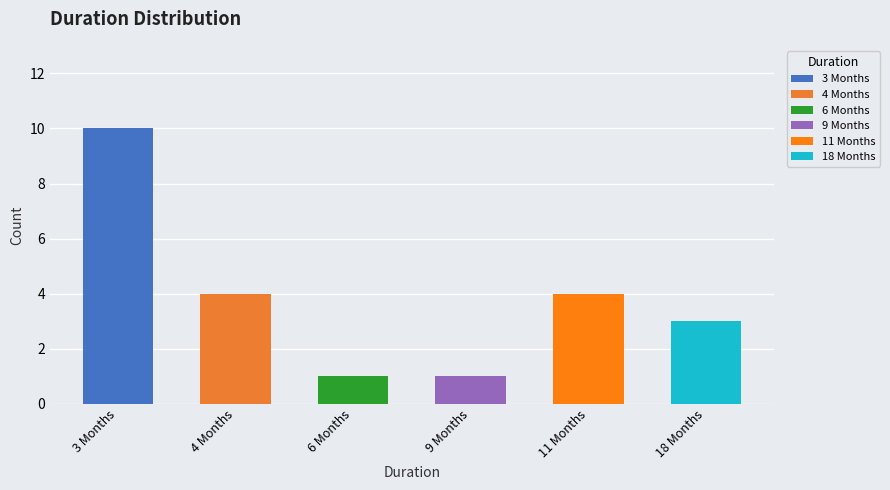

What is the change in value from 4 Months to 6 Months?

-3